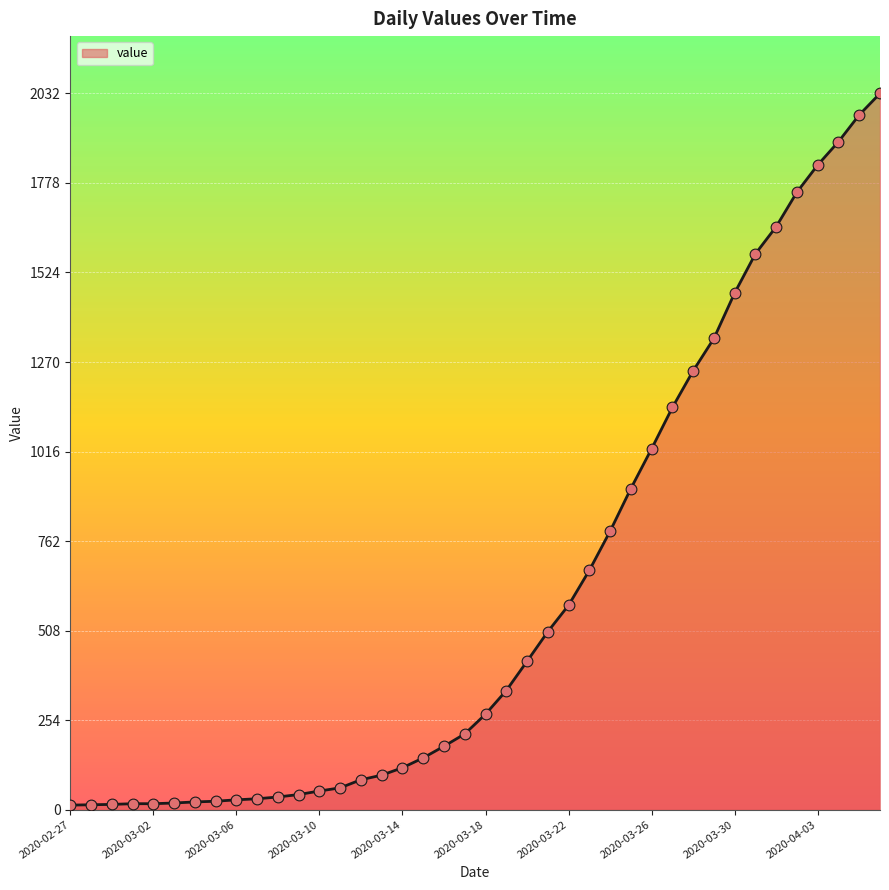

What is the maximum value shown in the chart?

2032